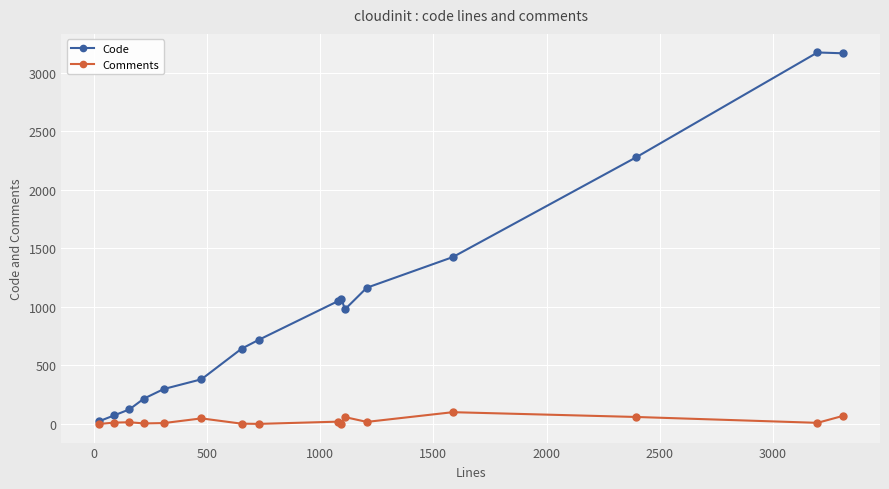

What is the value of the Code point at the 5th from the left?

299